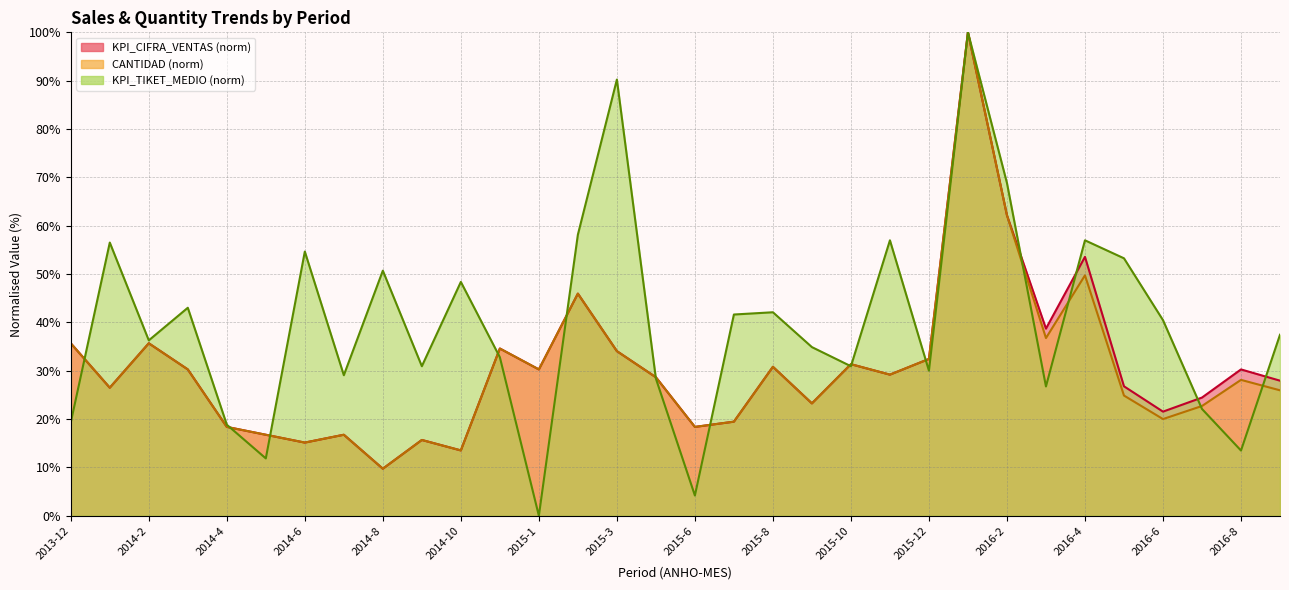

Reading left to right, transcribe all the data shown in this chart.

KPI_CIFRA_VENTAS: 2013-12=35.7	2014-1=26.5	2014-2=35.7	2014-3=30.3	2014-4=18.4	2014-5=16.8	2014-6=15.1	2014-7=16.8	2014-8=9.7	2014-9=15.7	2014-10=13.5	2014-12=34.6	2015-1=30.3	2015-2=45.9	2015-3=34.1	2015-4=28.6	2015-6=18.4	2015-7=19.5	2015-8=30.8	2015-9=23.2	2015-10=31.4	2015-11=29.2	2015-12=32.4	2016-1=100.0	2016-2=62.2	2016-3=38.7	2016-4=53.6	2016-5=26.8	2016-6=21.5	2016-7=24.4	2016-8=30.3	2016-9=27.9
CANTIDAD: 2013-12=35.7	2014-1=26.5	2014-2=35.7	2014-3=30.3	2014-4=18.4	2014-5=16.8	2014-6=15.1	2014-7=16.8	2014-8=9.7	2014-9=15.7	2014-10=13.5	2014-12=34.6	2015-1=30.3	2015-2=45.9	2015-3=34.1	2015-4=28.6	2015-6=18.4	2015-7=19.5	2015-8=30.8	2015-9=23.2	2015-10=31.4	2015-11=29.2	2015-12=32.4	2016-1=100.0	2016-2=62.2	2016-3=36.8	2016-4=49.7	2016-5=24.9	2016-6=20.0	2016-7=22.7	2016-8=28.1	2016-9=25.9
KPI_TIKET_MEDIO: 2013-12=19.3	2014-1=56.5	2014-2=36.3	2014-3=43.0	2014-4=18.8	2014-5=11.9	2014-6=54.7	2014-7=29.1	2014-8=50.7	2014-9=30.9	2014-10=48.4	2014-12=32.8	2015-1=0.0	2015-2=58.1	2015-3=90.2	2015-4=28.4	2015-6=4.2	2015-7=41.6	2015-8=42.1	2015-9=34.9	2015-10=30.9	2015-11=57.0	2015-12=30.0	2016-1=100.0	2016-2=68.8	2016-3=26.7	2016-4=57.0	2016-5=53.3	2016-6=40.5	2016-7=22.1	2016-8=13.5	2016-9=37.4